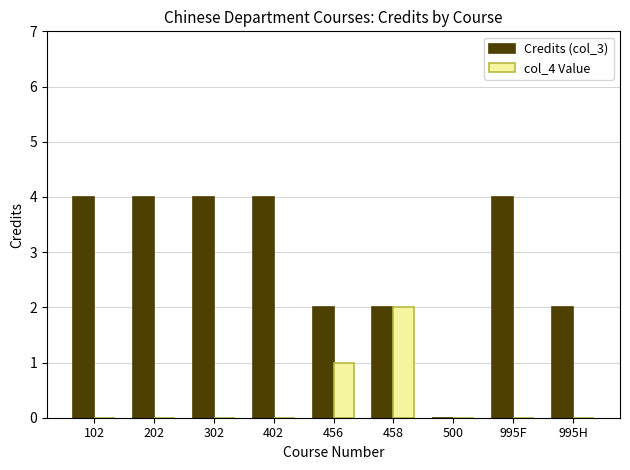

Does the chart contain stacked bars?

No